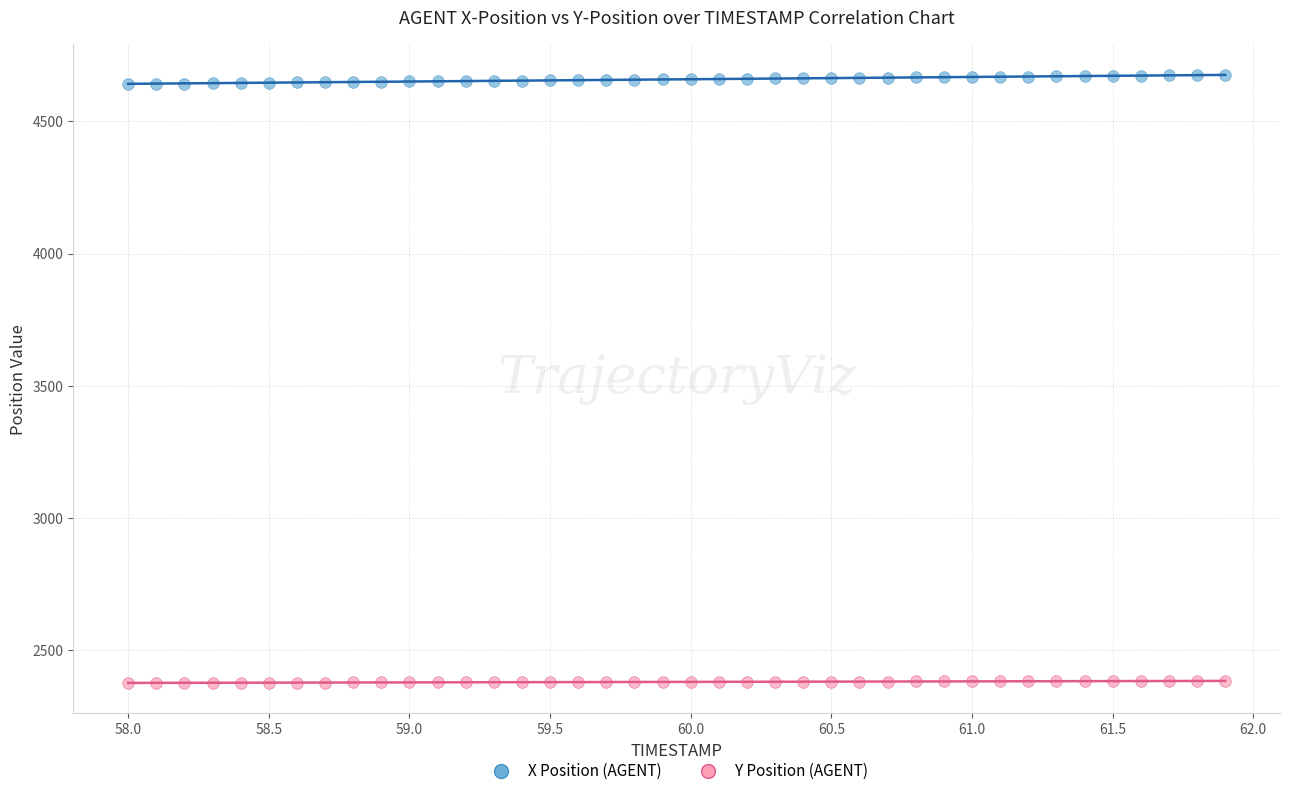

Which series contains the highest Y value?

X Position (AGENT)